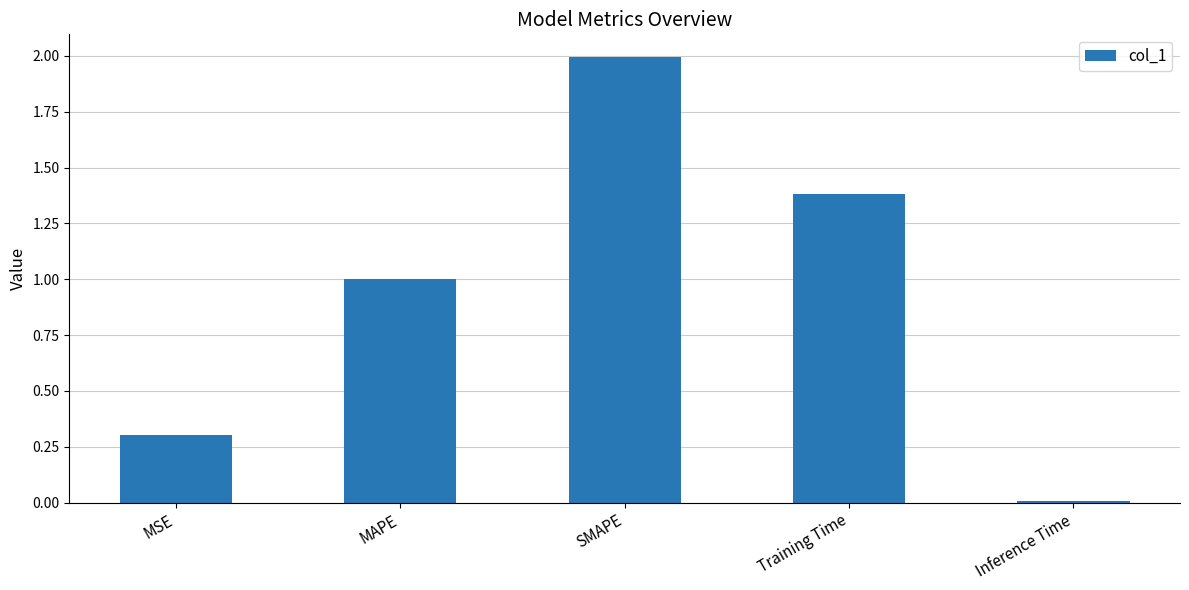

Where is the data nearest to the value 1?

MAPE